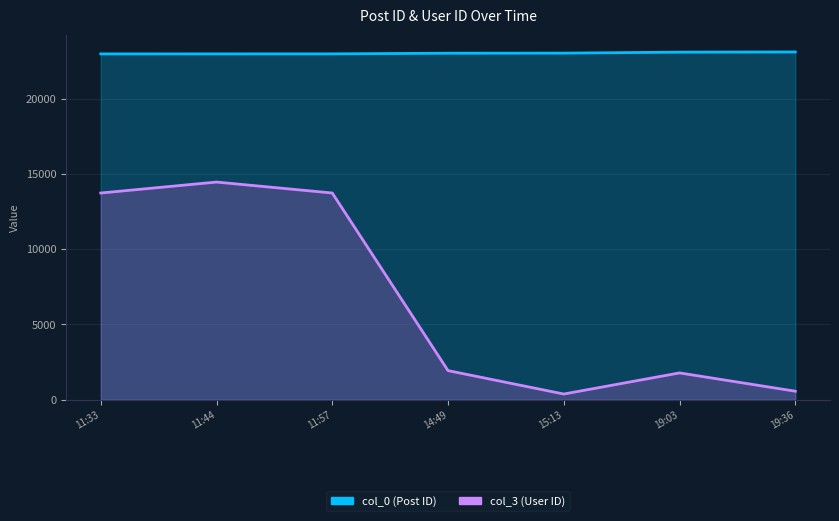

True or false: col_0 and col_3 intersect in this chart.

False